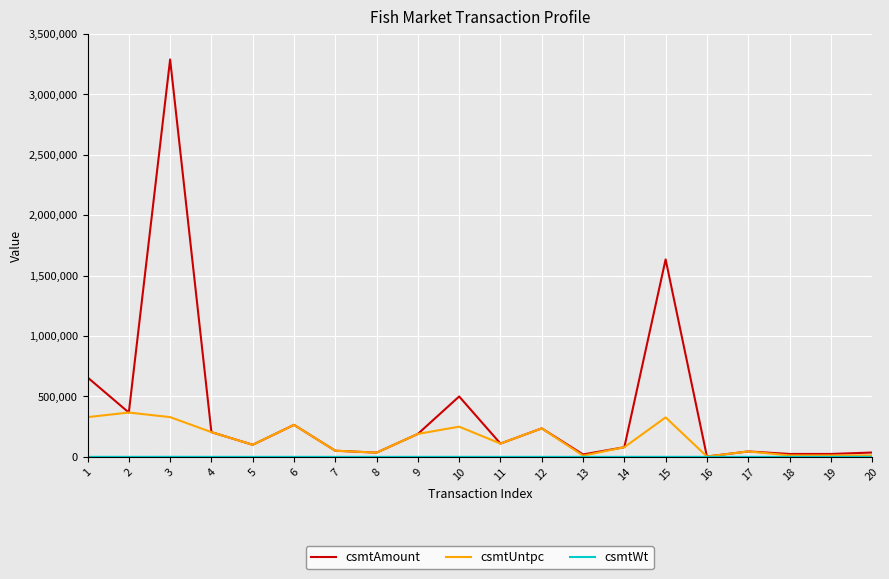

What is the maximum value shown in the chart?

3290000